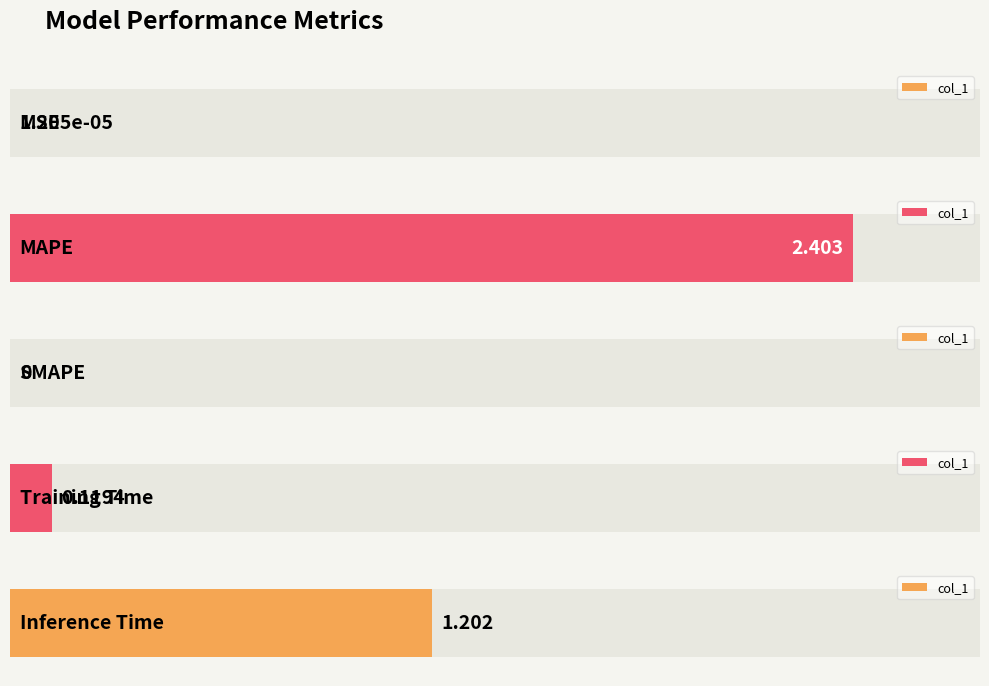

Reading left to right, list all the values displayed in this chart.

MSE=0.0	MAPE=2.4	SMAPE=0.0	Training Time=0.1	Inference Time=1.2